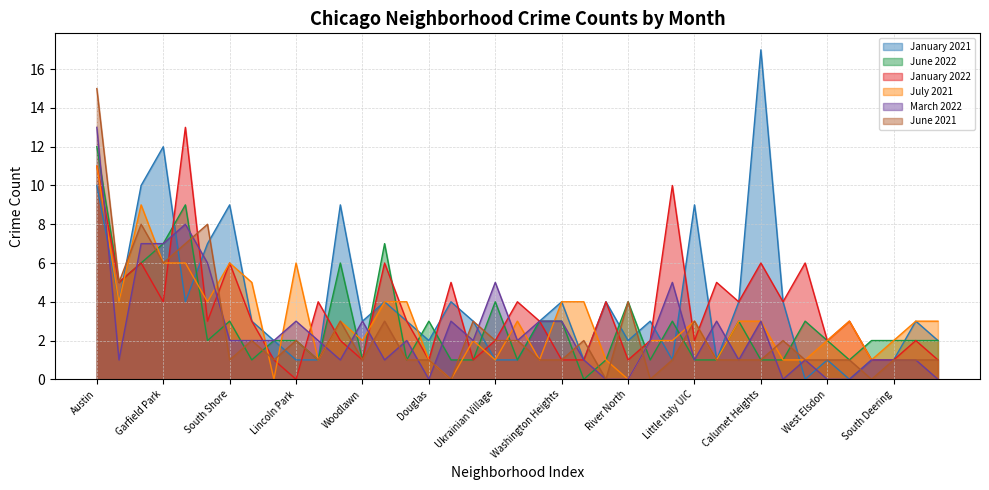

What is the sum of the January 2021 values at Lincoln Park and Garfield Park?

13